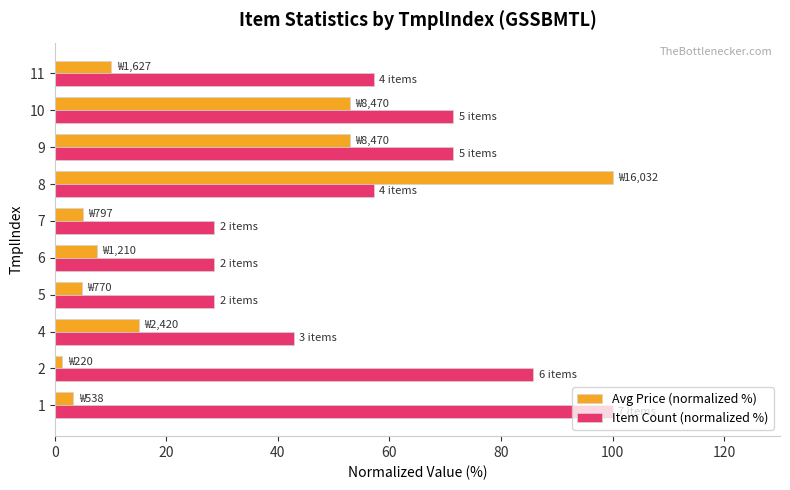

What is the difference between the highest and lowest values at 11?

47.0